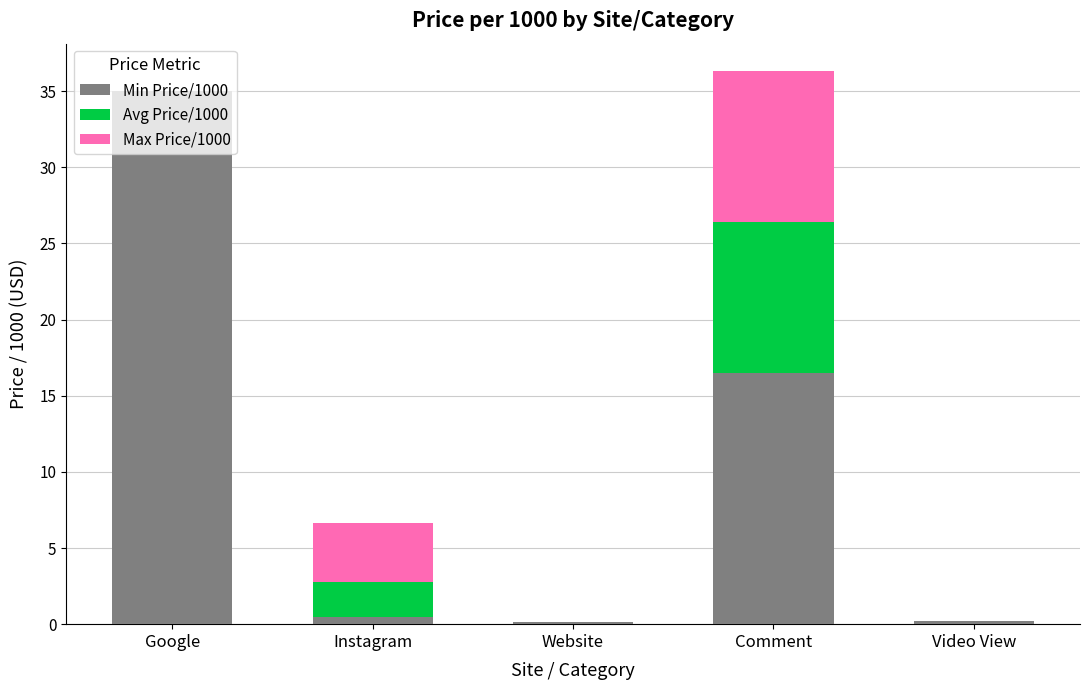

What is the total value across all series at Google?

35.0